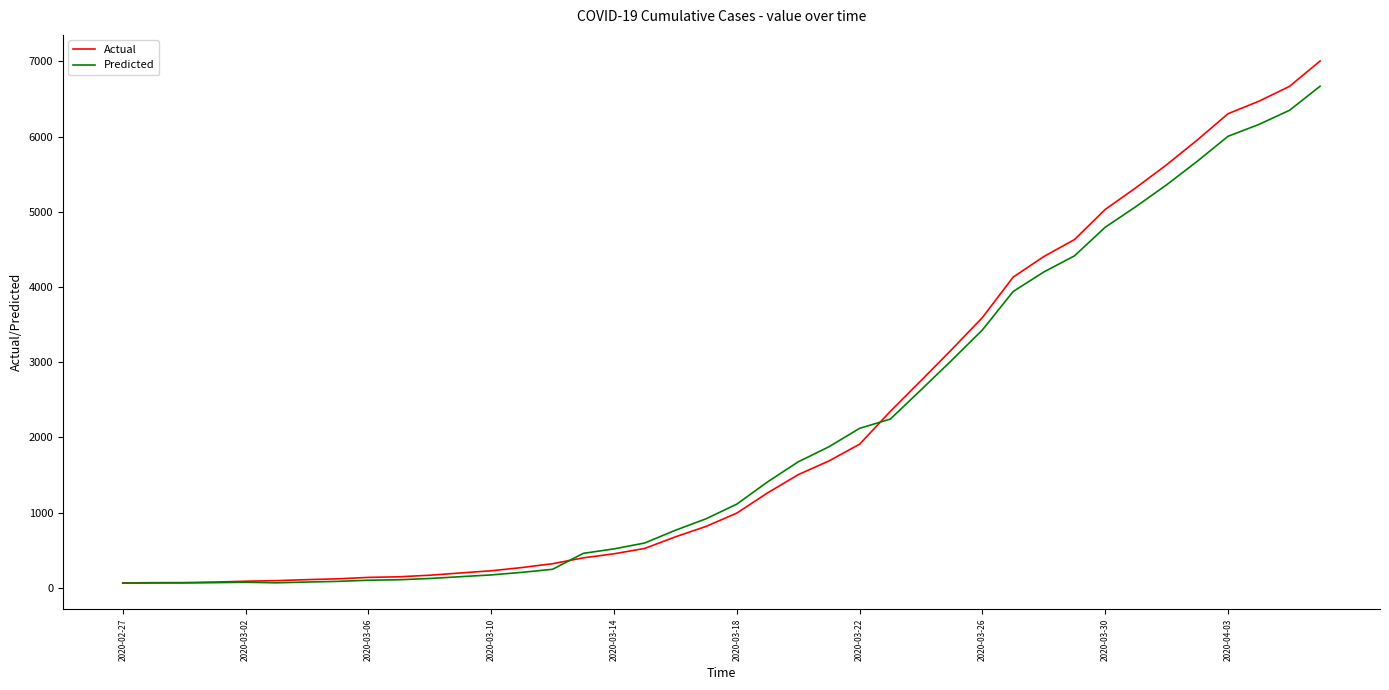

List the series in order of their peak value, lowest first.

Predicted, Actual